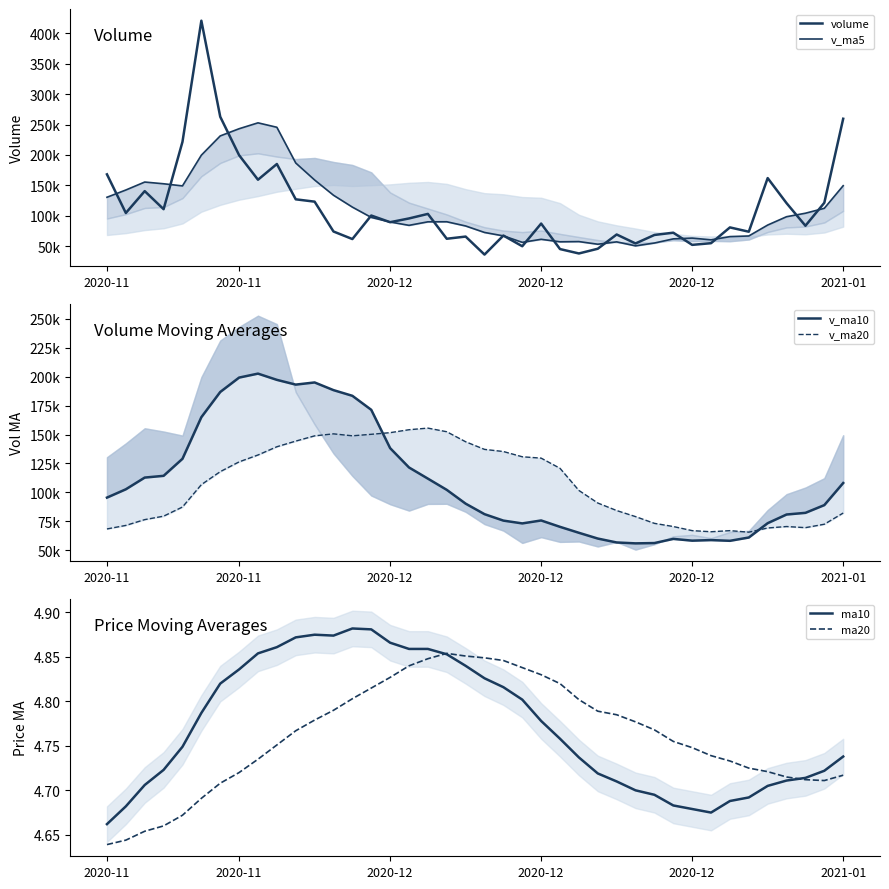

What are all the series names shown in the legend?

volume, v_ma5, v_ma10, v_ma20, ma10, ma20